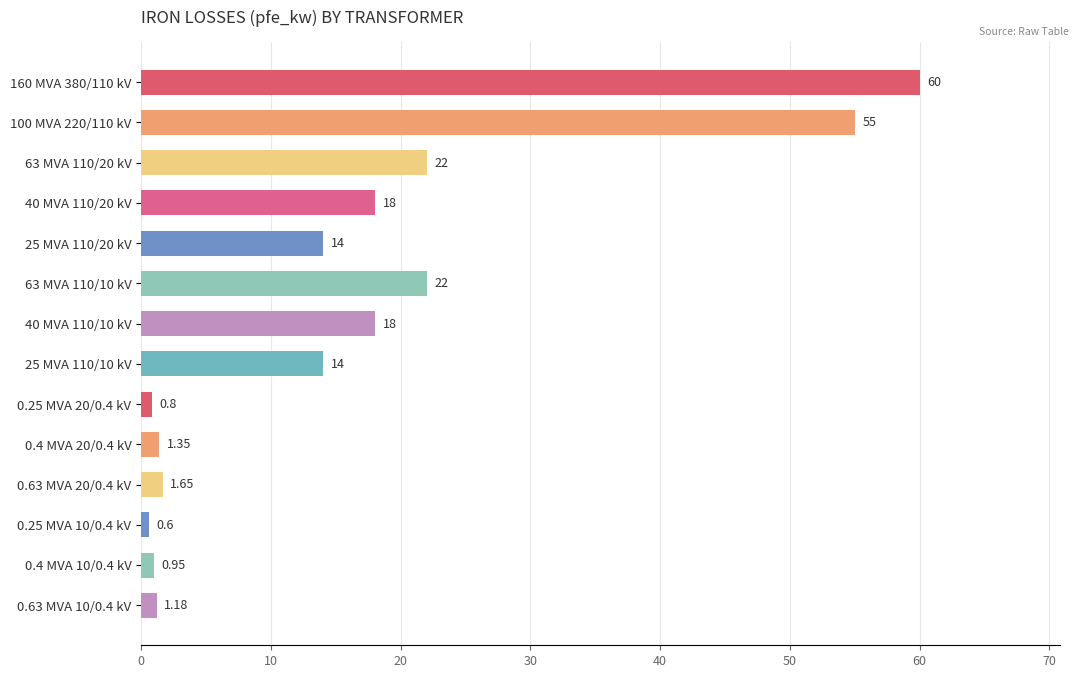

What is the average value?

16.4